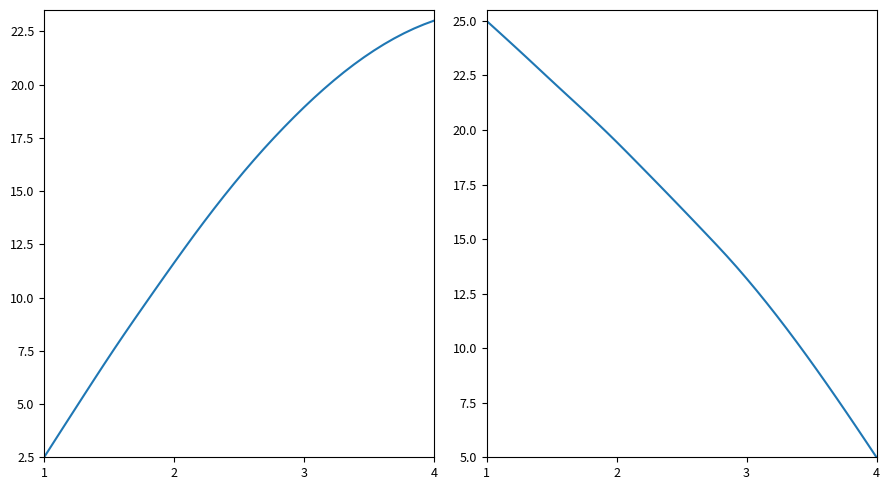

How many values in the X series are below 15?

19